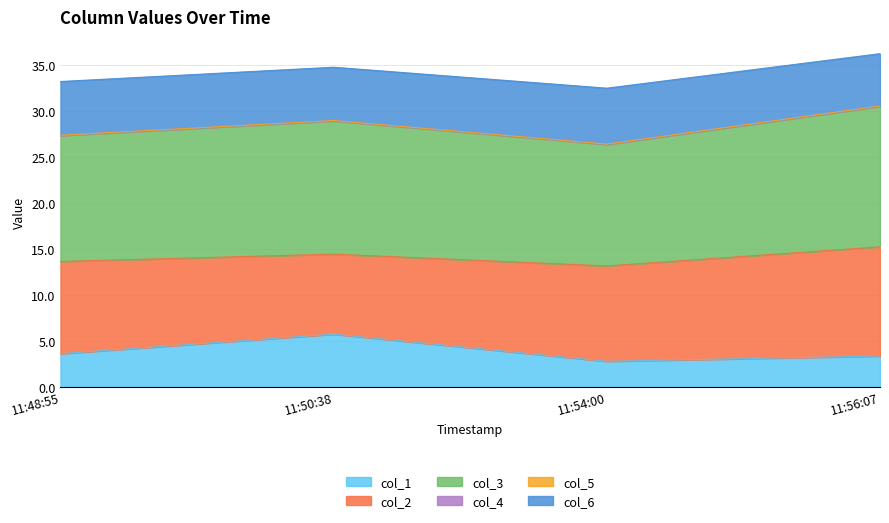

What is the minimum value for col_1?

2.8